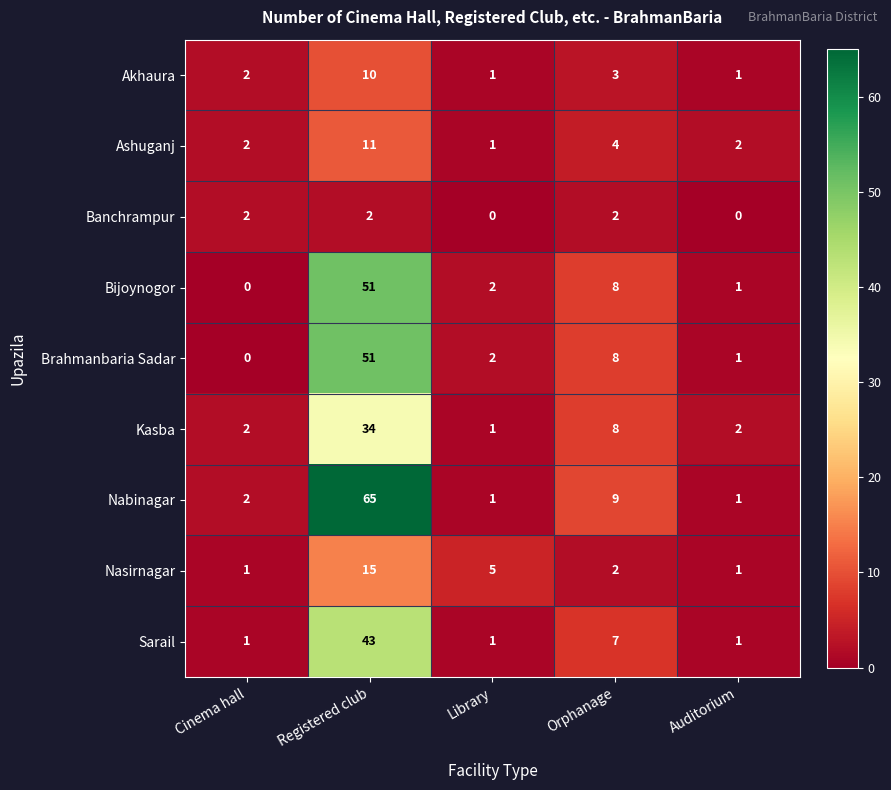

How many data points does each series have?

5